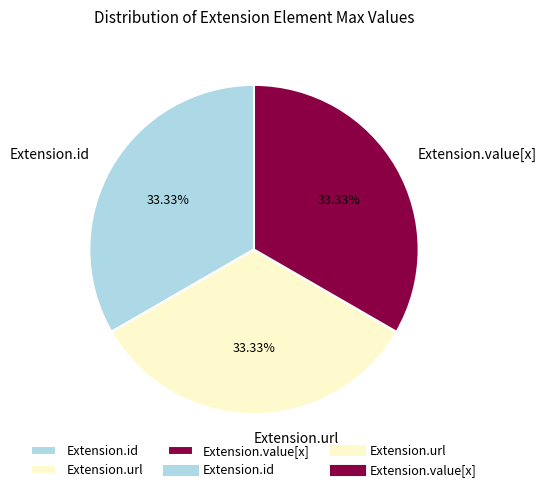

How many slices are in this pie chart?

3